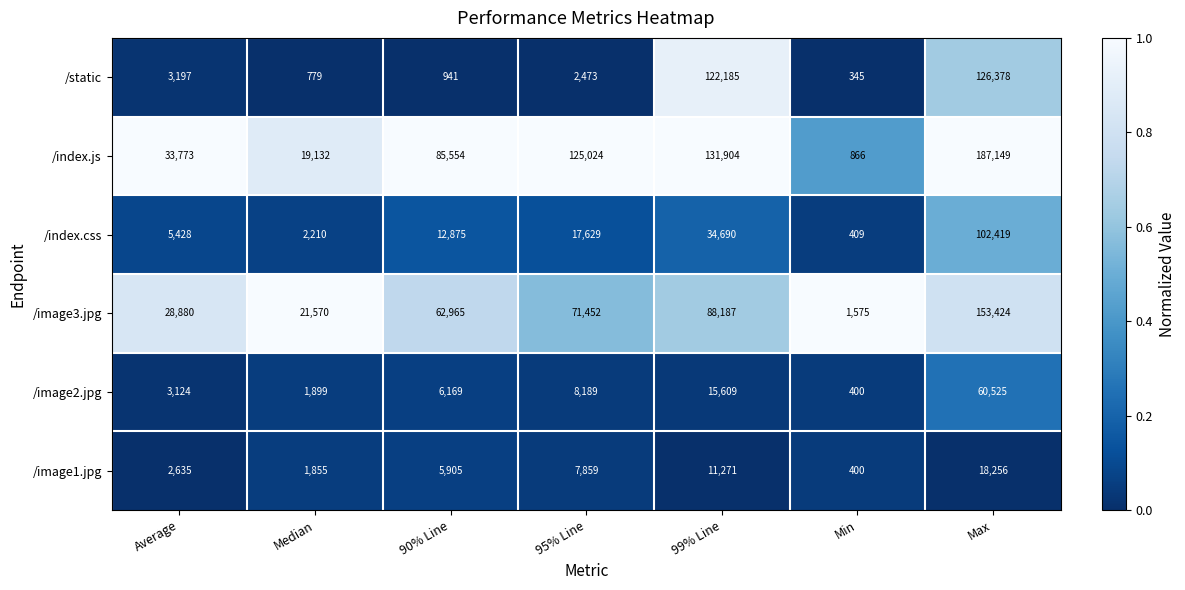

Where is /image2.jpg nearest to the value 30462?

99% Line